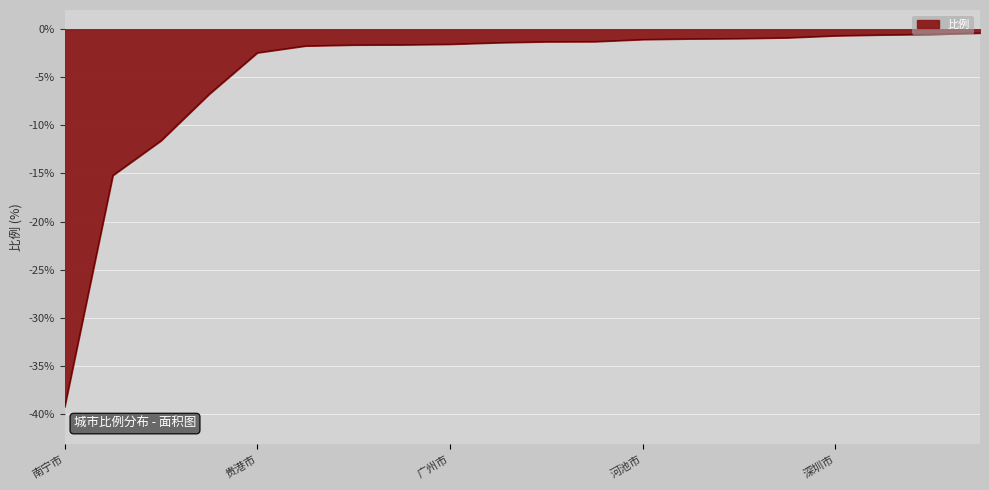

What is the difference between the maximum and minimum values?

38.9